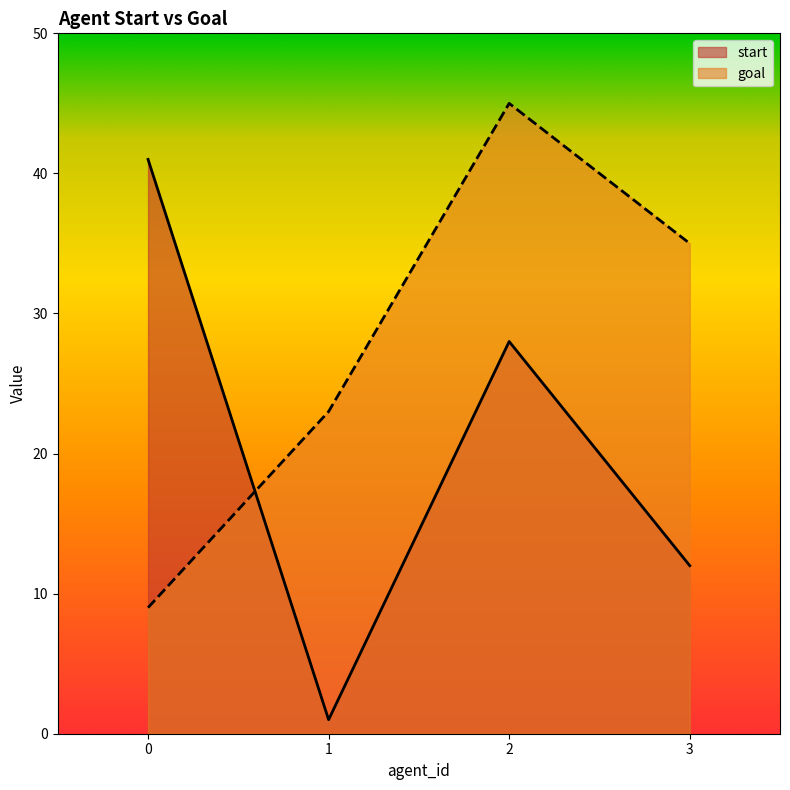

How many data points in goal are less than 35?

2